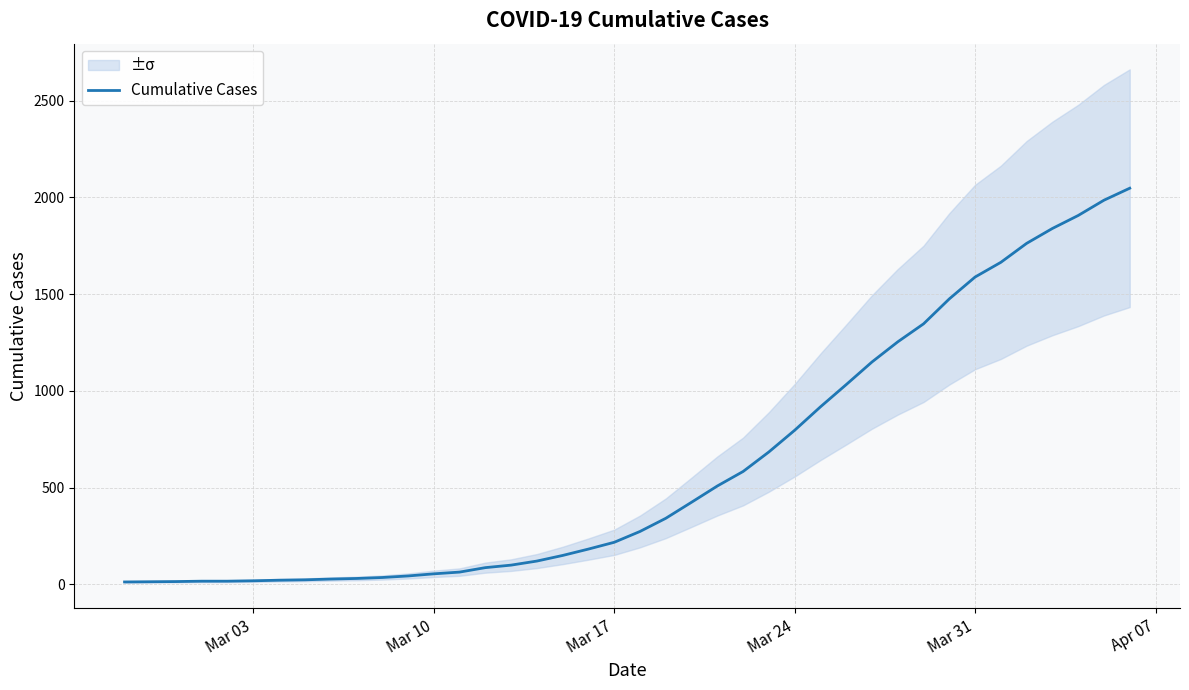

How many lines are shown in the chart?

1